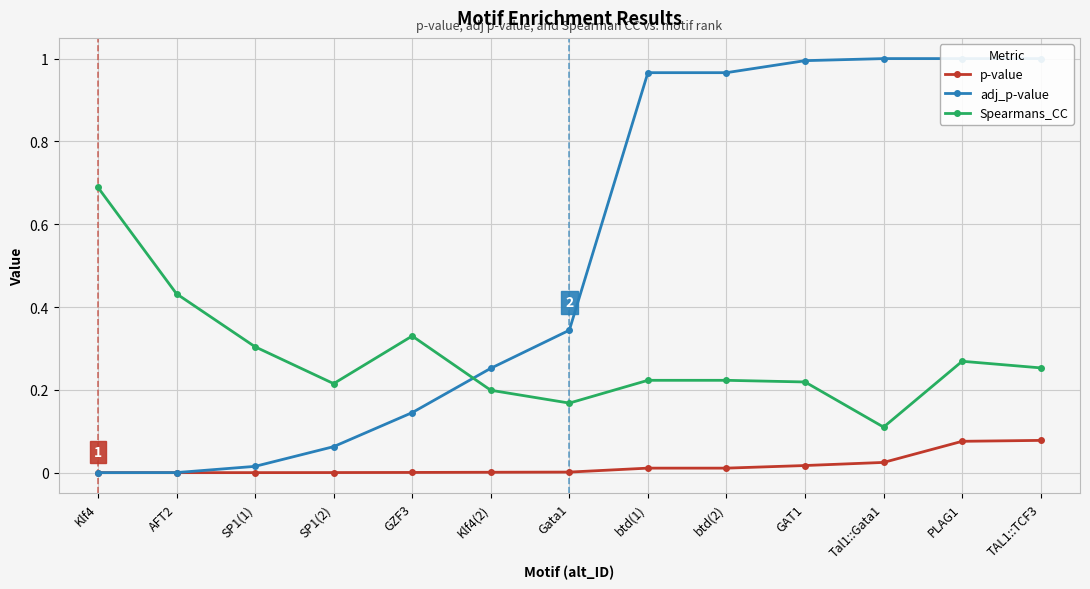

Which has a higher value, SP1(1) or Tal1::Gata1?

Tal1::Gata1